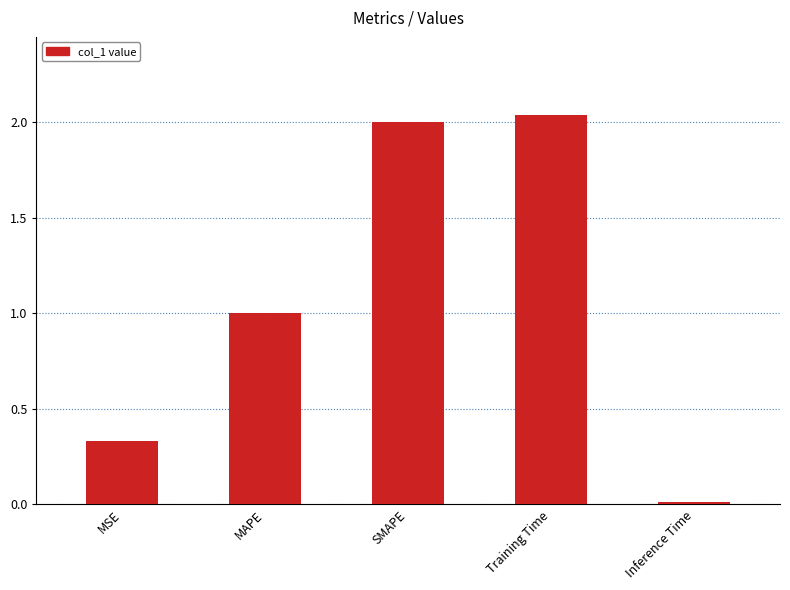

What is the difference between the second highest and second lowest values?

1.7